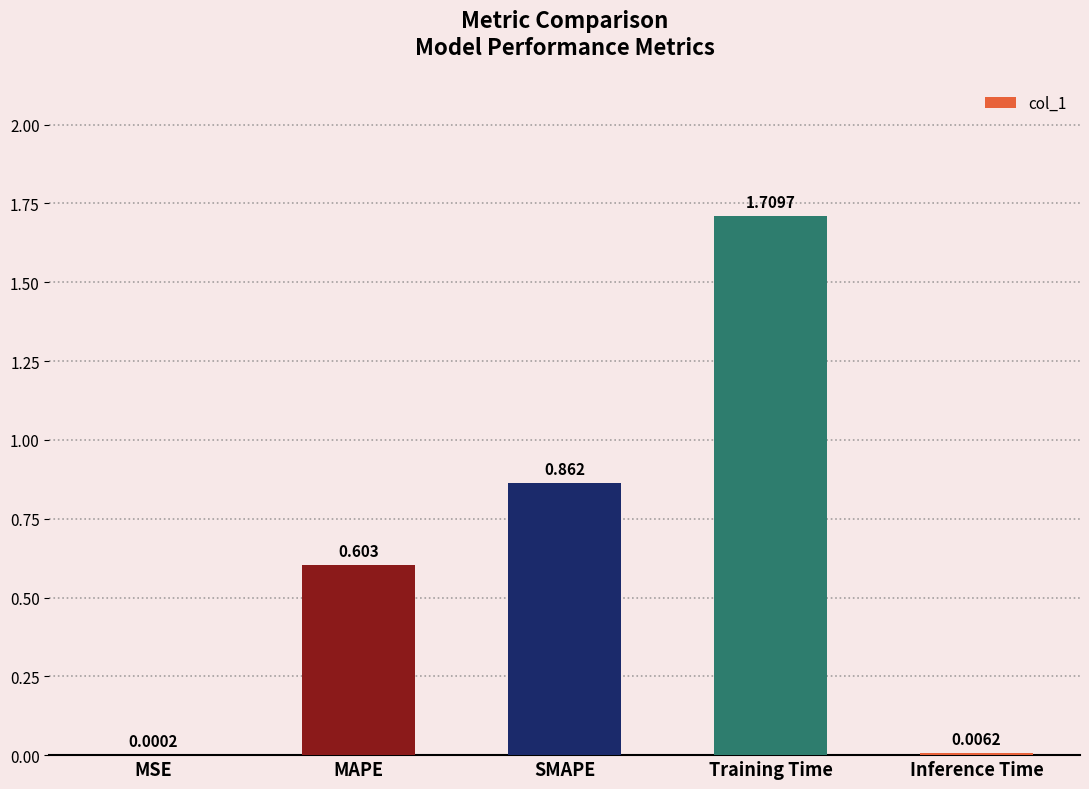

Which category has the highest value across all series?

Training Time